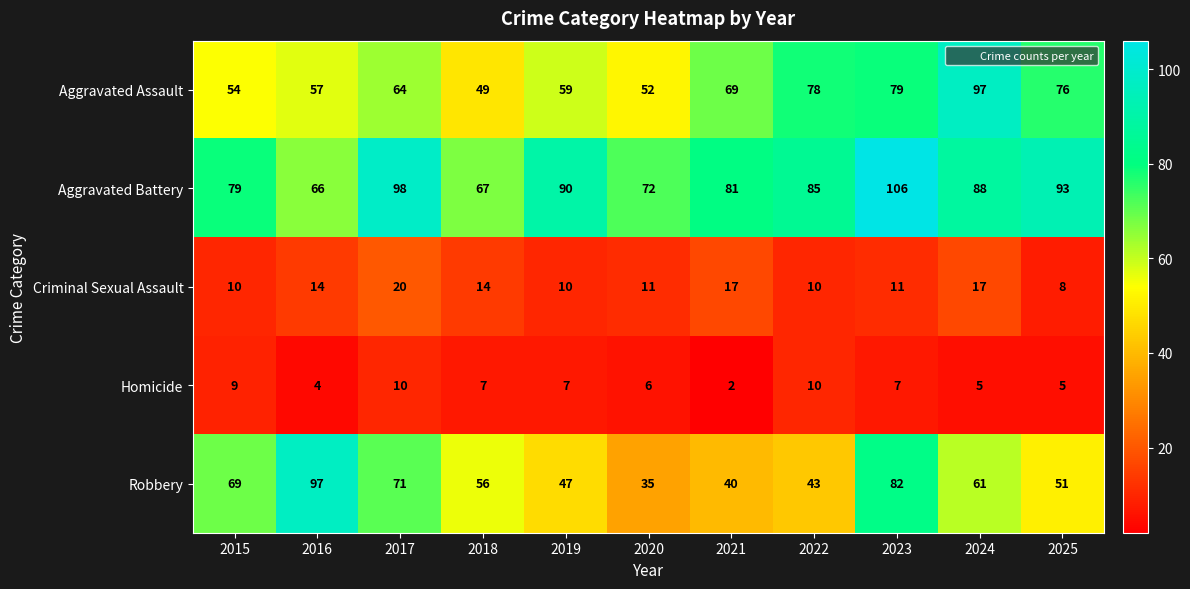

Is it true that Aggravated Assault equals 75 at 2018?

False